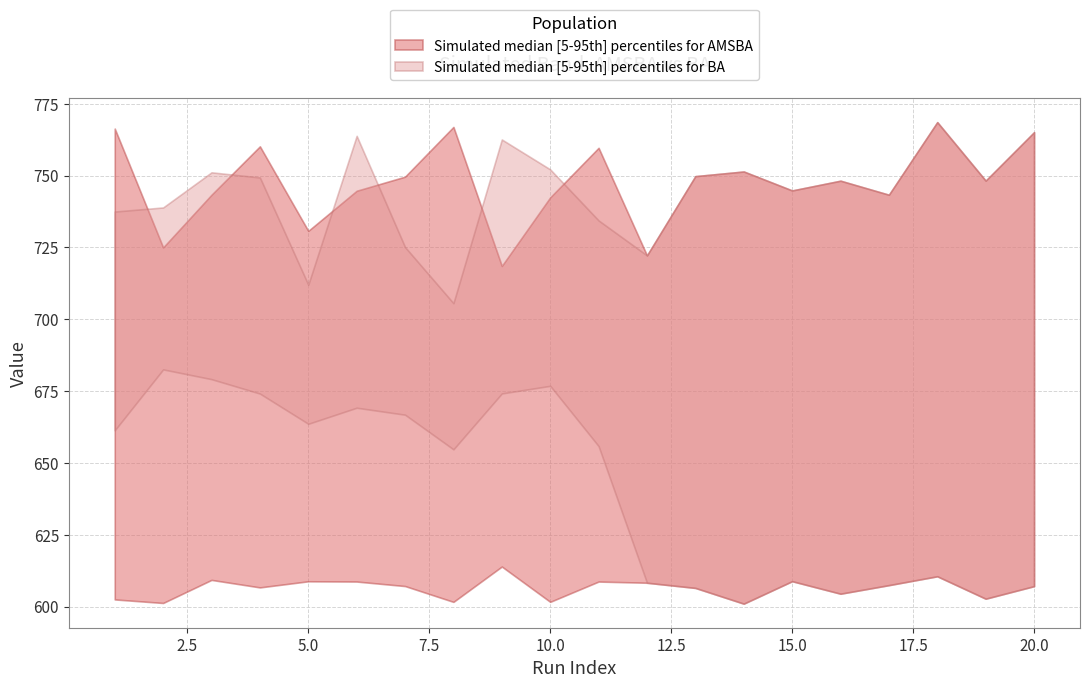

At which label does AMSBA_upper first exceed 748?

1